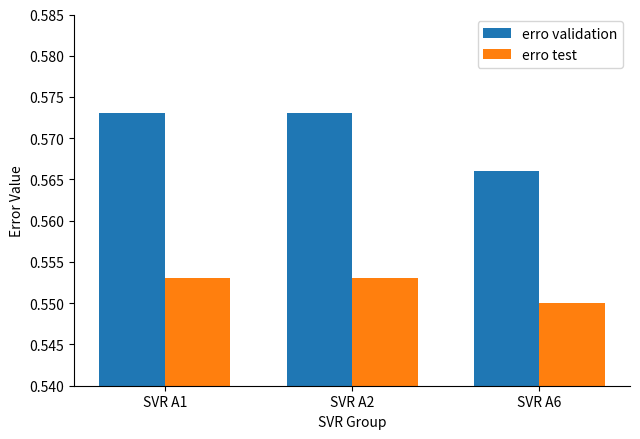

At SVR A6, list the series in order from smallest to largest.

erro test, erro validation